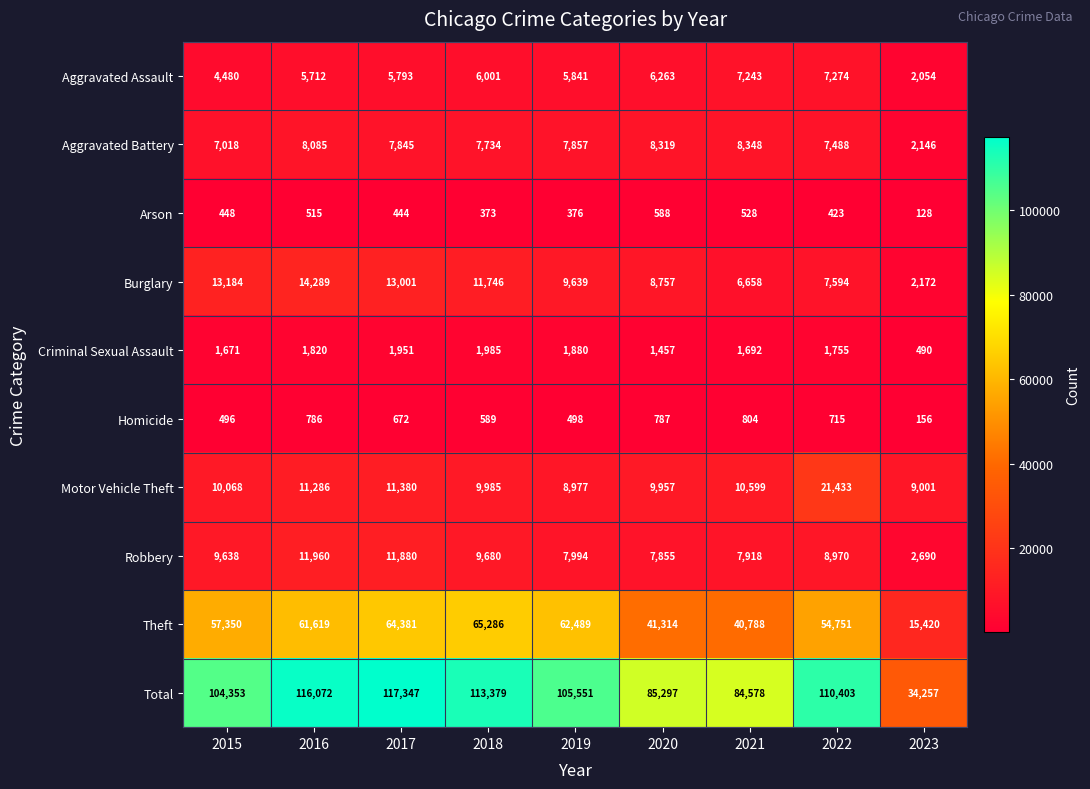

What is the sum of all Homicide values?

5503